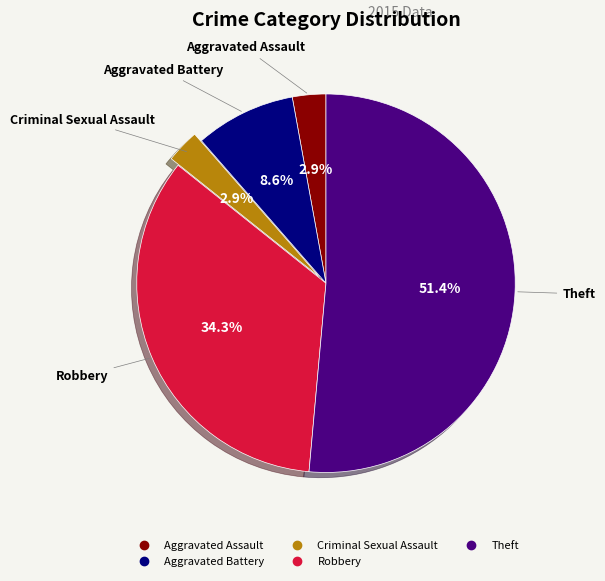

To the nearest percent, what is the average slice percentage?

20%